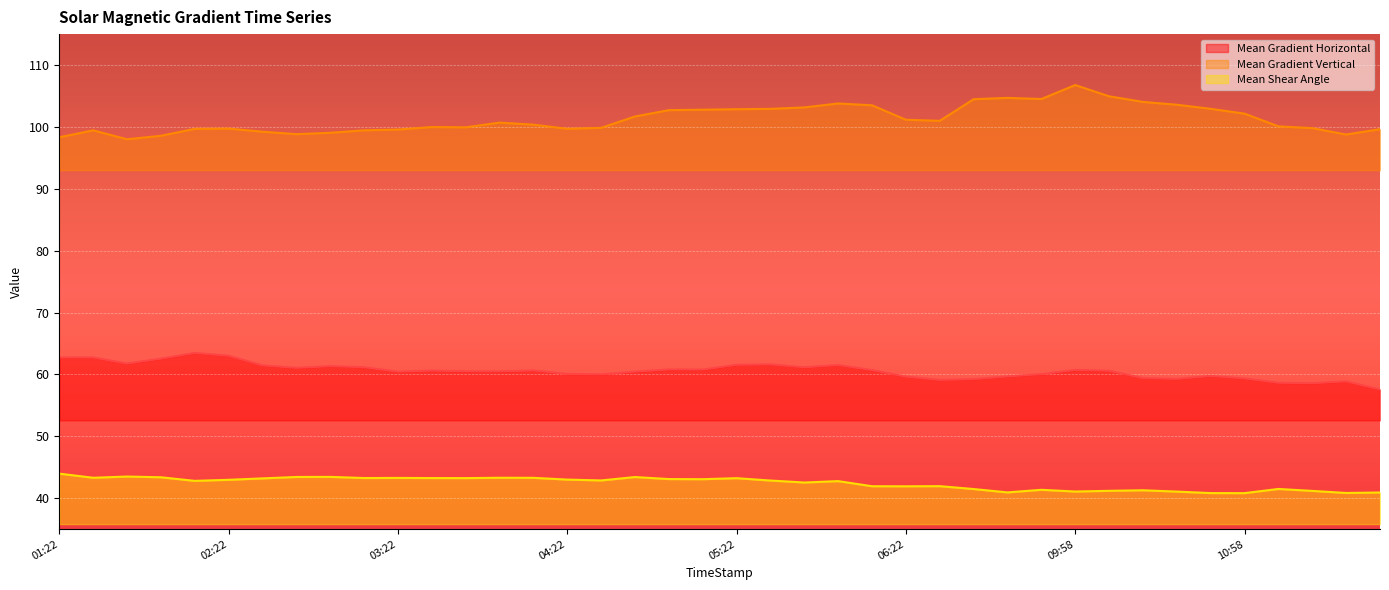

Which has a higher value, 2014/02/28 04:34 or 2014/02/28 03:58?

2014/02/28 03:58